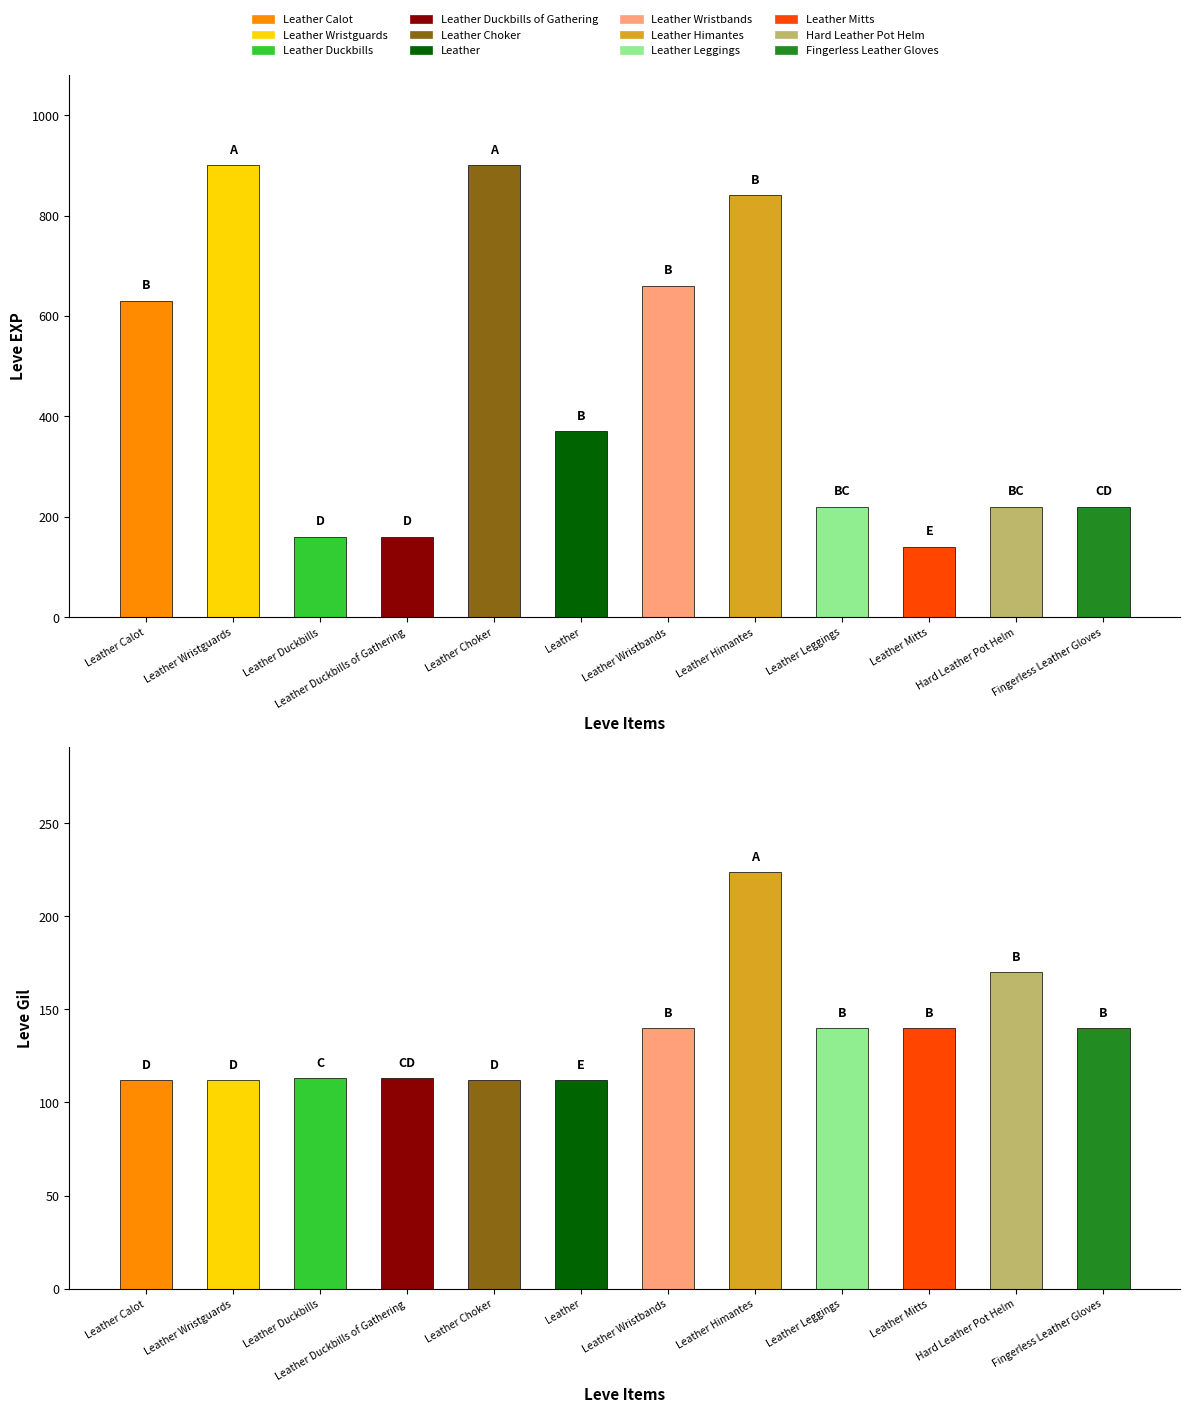

Is it true that Leve Gil equals 144 at Leather Himantes?

False